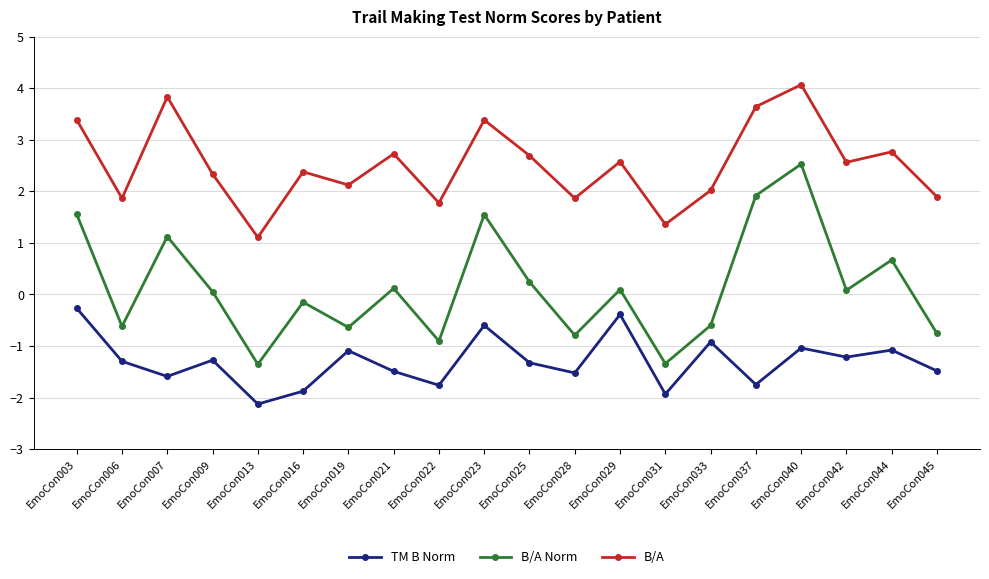

What is the lowest value of the B/A series?

1.1